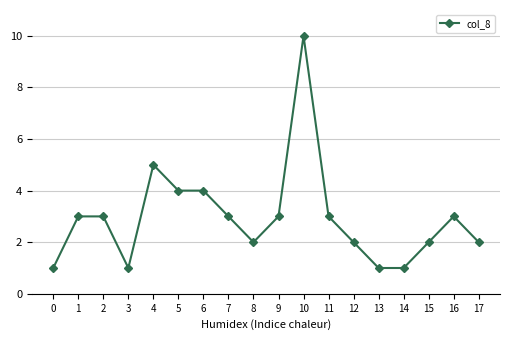

Reading right to left, transcribe all the data shown in this chart.

2	3	2	1	1	2	3	10	3	2	3	4	4	5	1	3	3	1